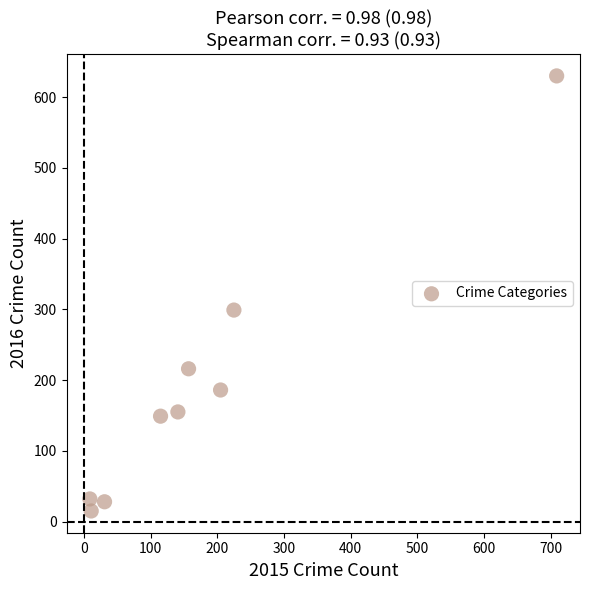

What Y value in the scatter plot is closest to 322?

299